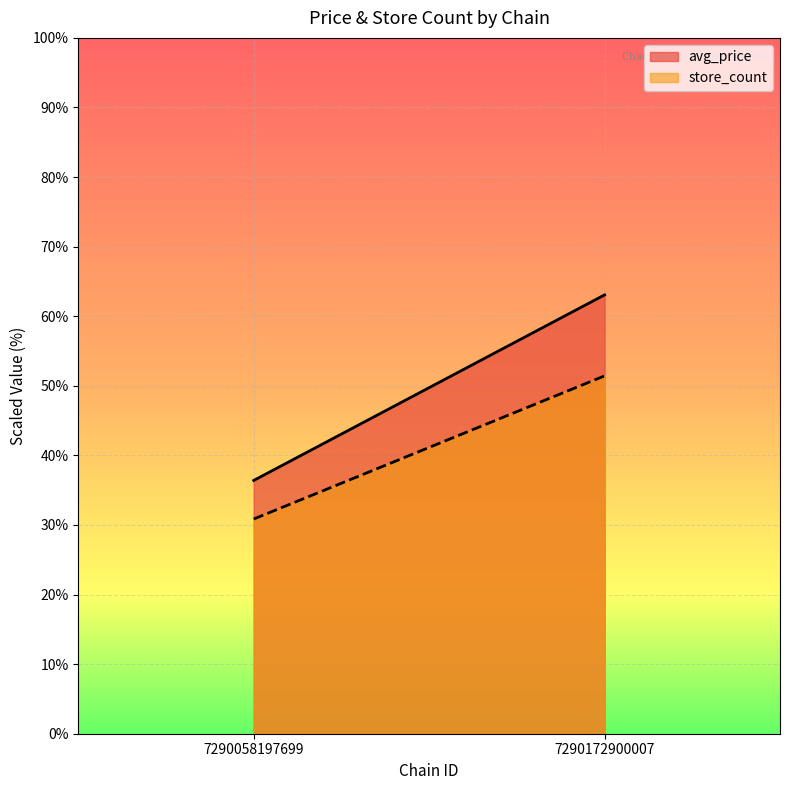

What is the maximum value for store_count?

51.4